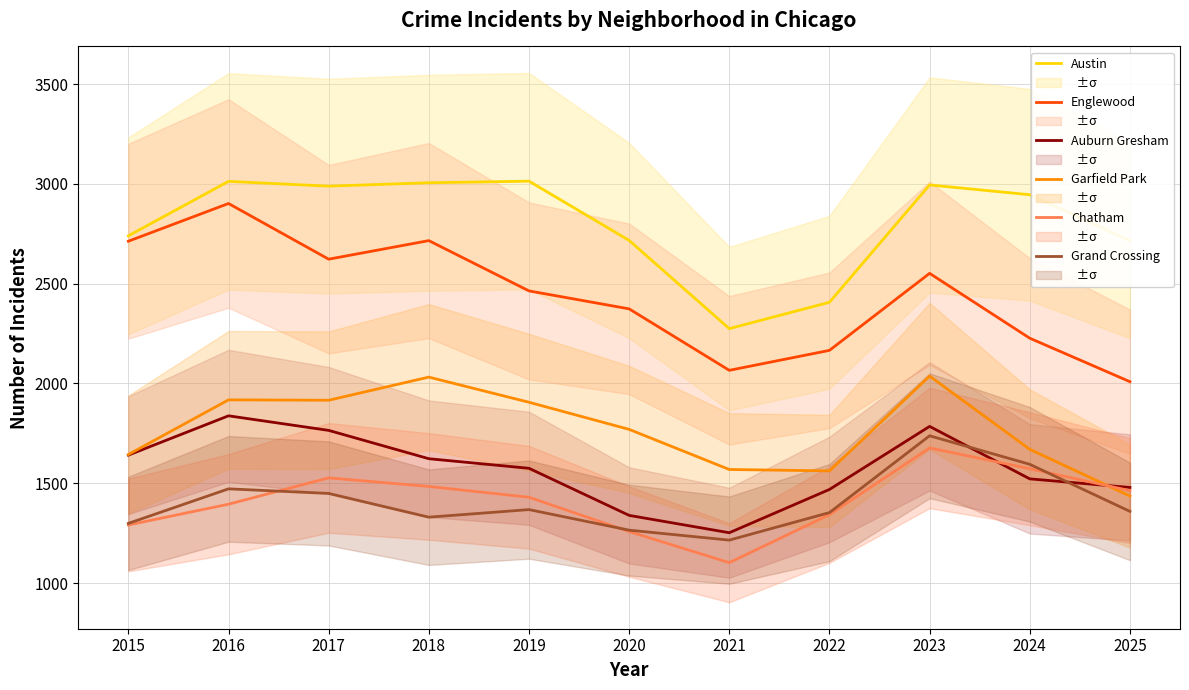

The Grand Crossing series shows 906 at 2016. True or false?

False